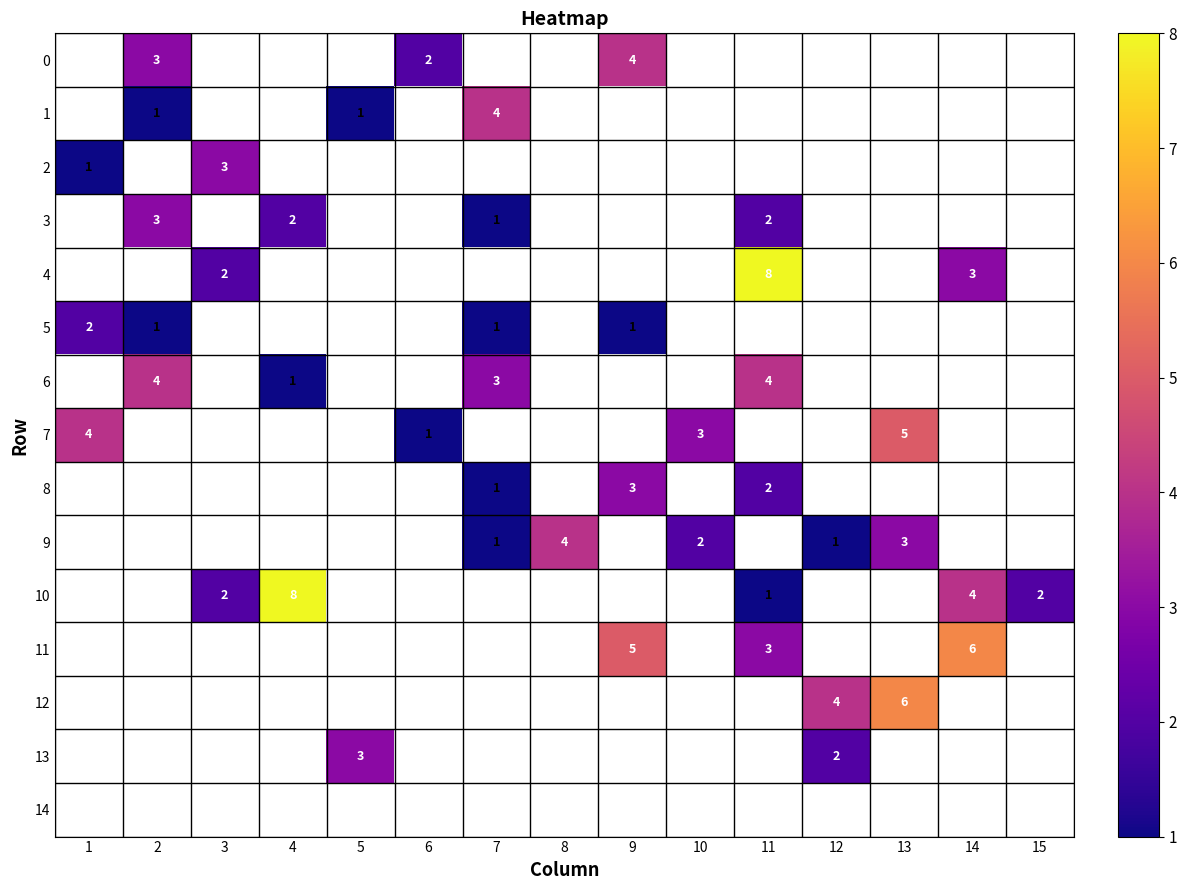

What is the sum of the 0 values at 9 and 6?

6